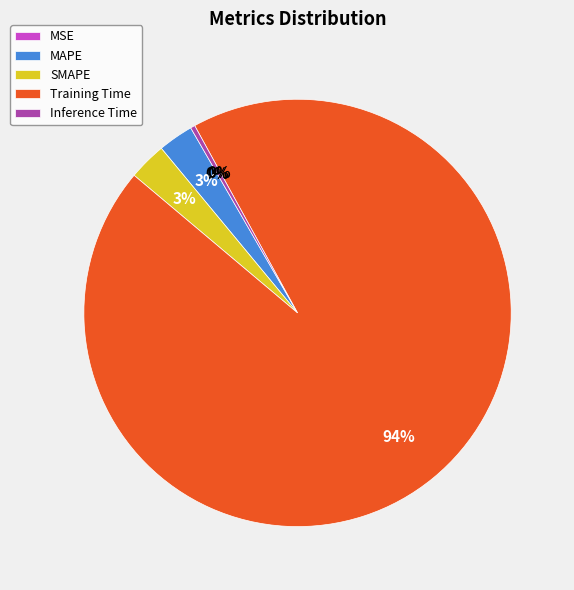

What is the change in value from MSE to Training Time?

+4.6